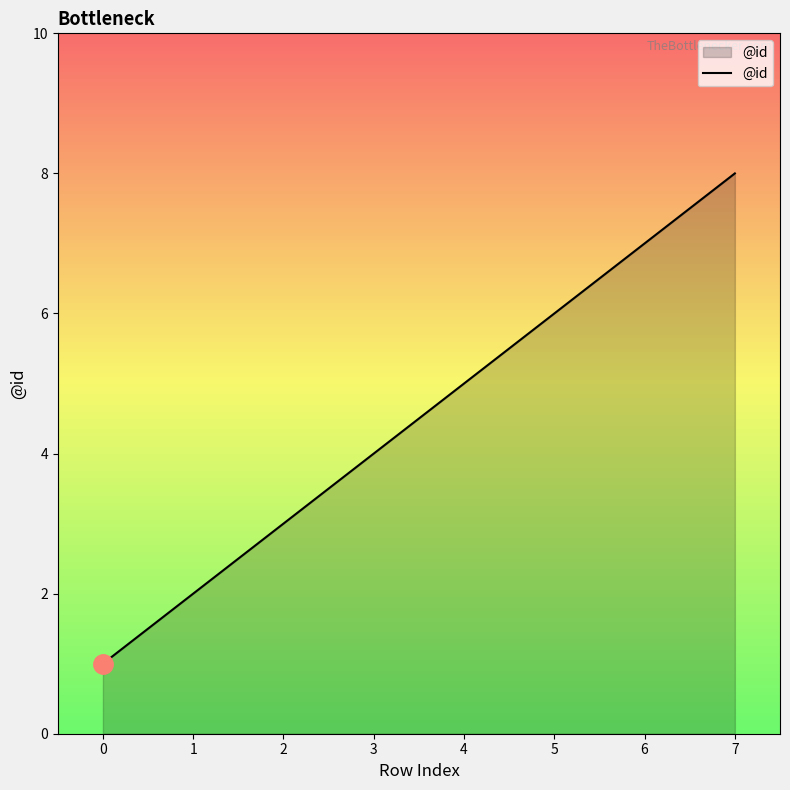

What value does the data have at 4?

5